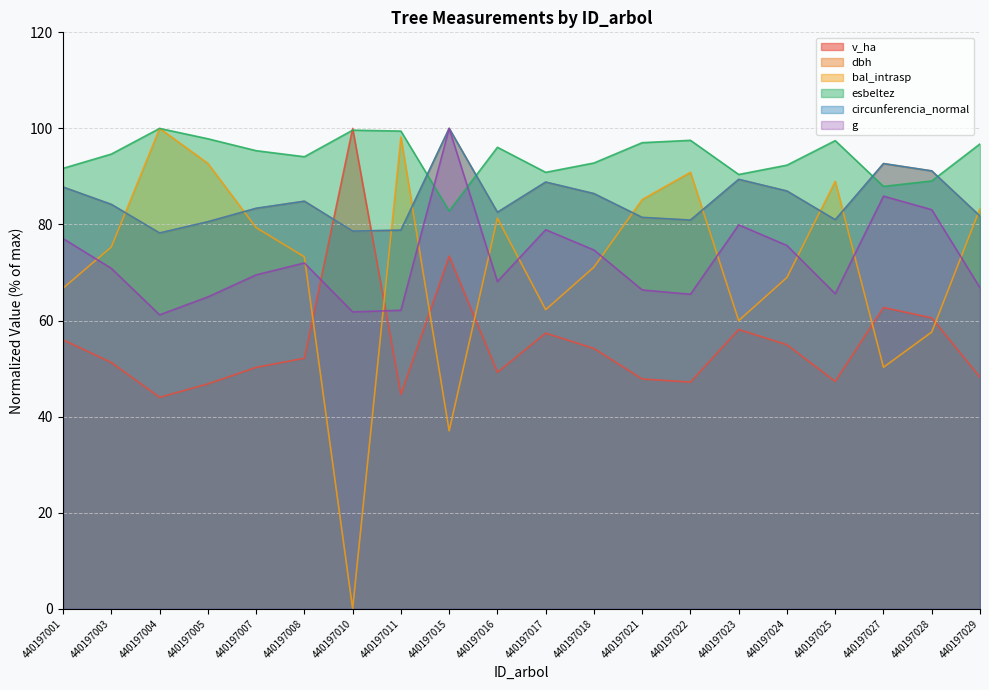

At which category is the sum across all series the highest?

440197015